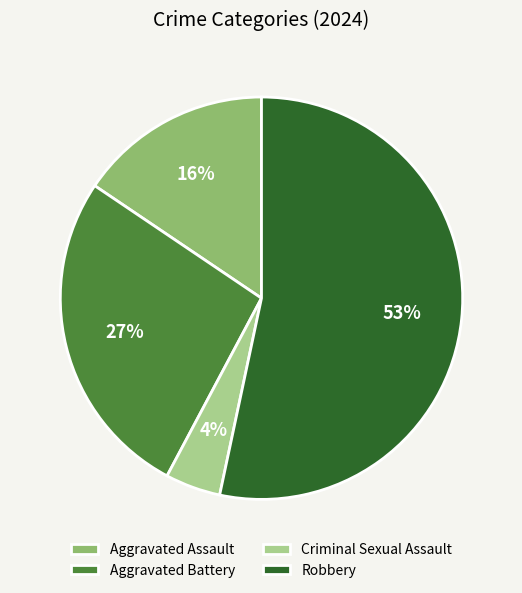

Is it true that Robbery is 53% of the pie?

True